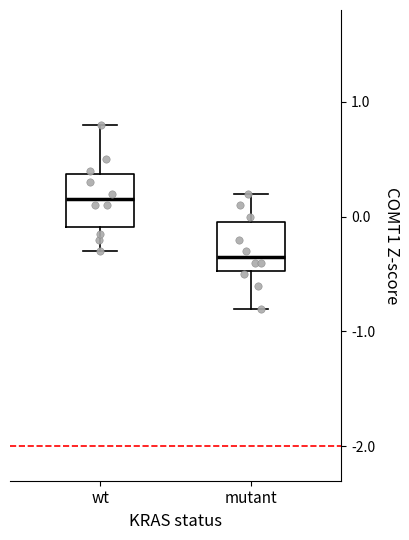

Which box's median line is the lowest?

mutant